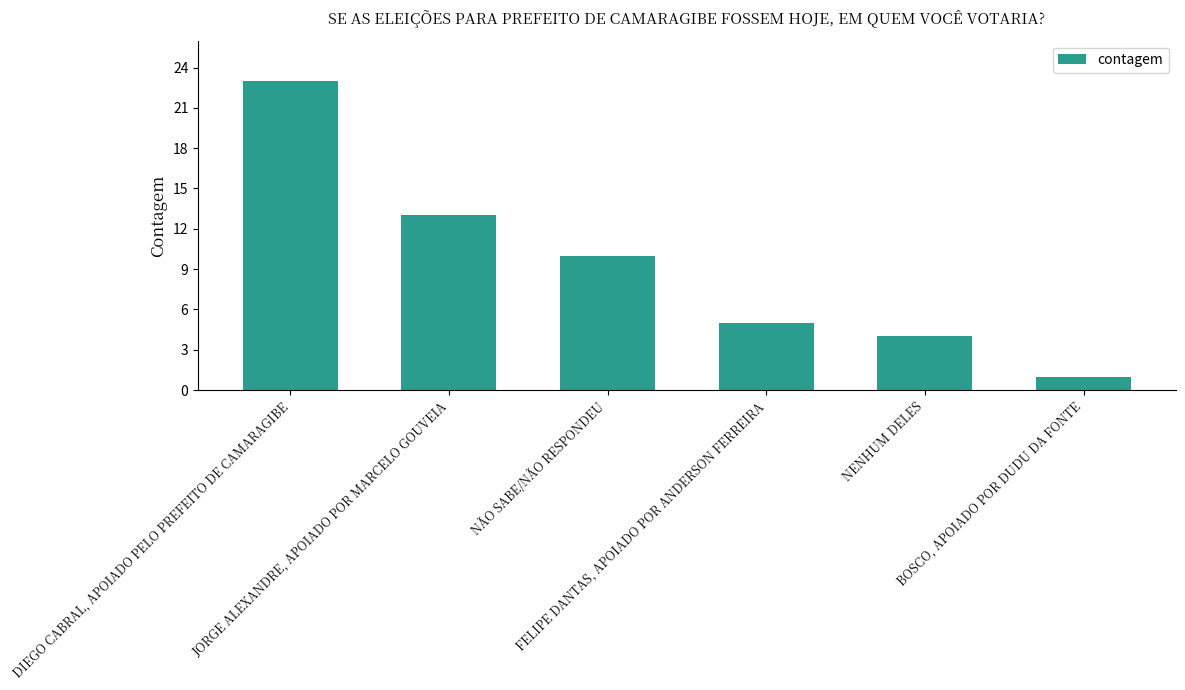

Reading left to right, extract all data points from this chart.

23	13	10	5	4	1